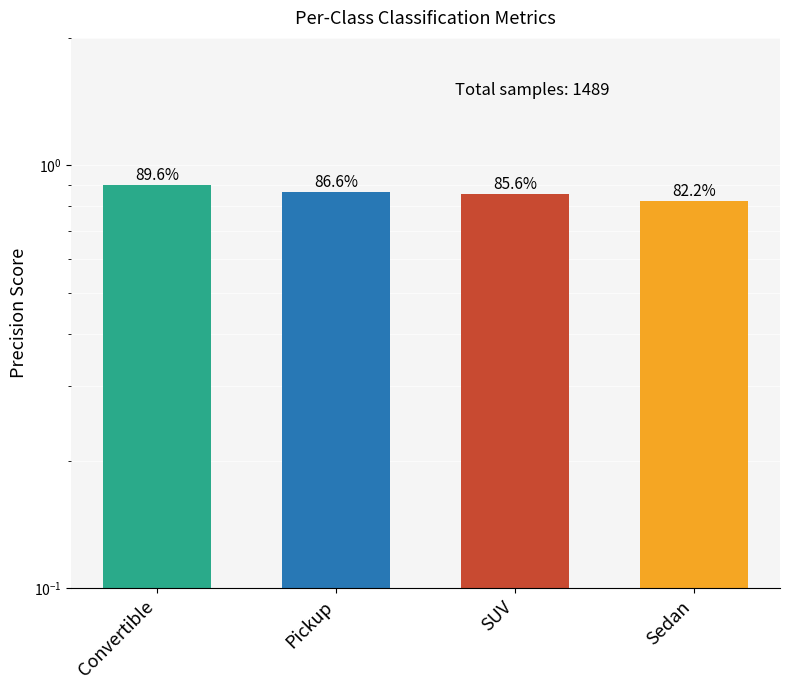

Does the chart contain any negative values?

No